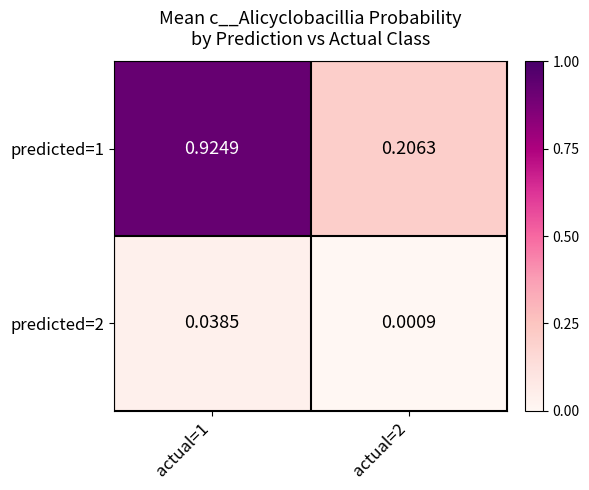

List the series in order of their overall mean, highest first.

predicted=1, predicted=2